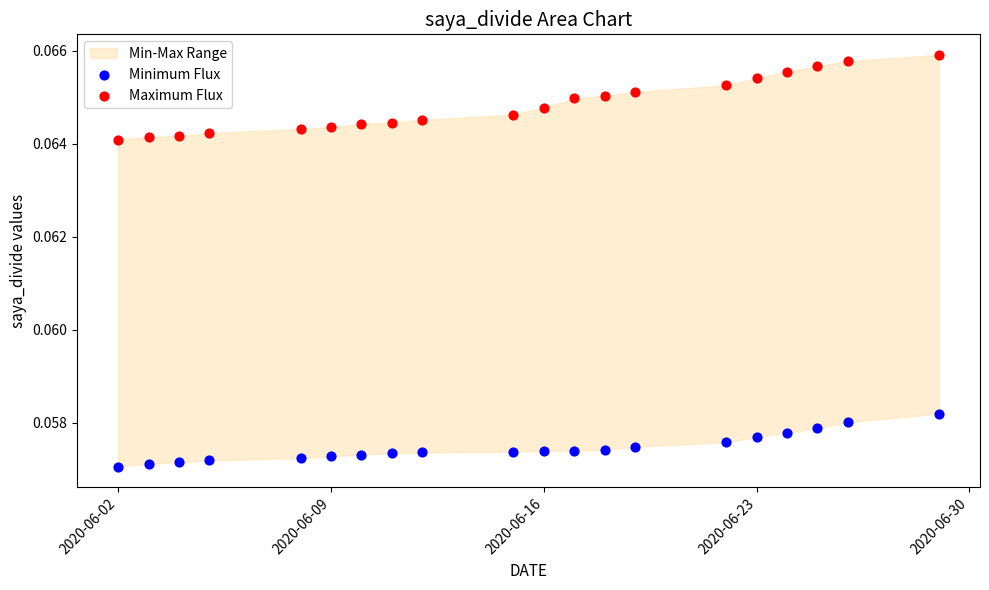

Which series contains the highest Y value?

Maximum Flux